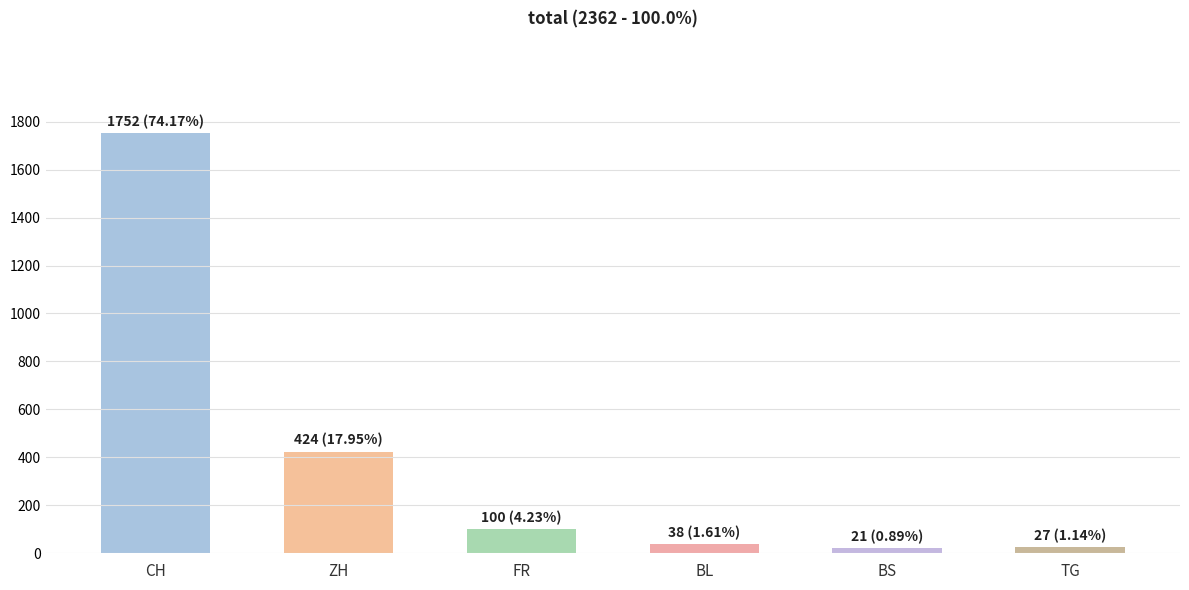

Does the chart contain stacked bars?

No